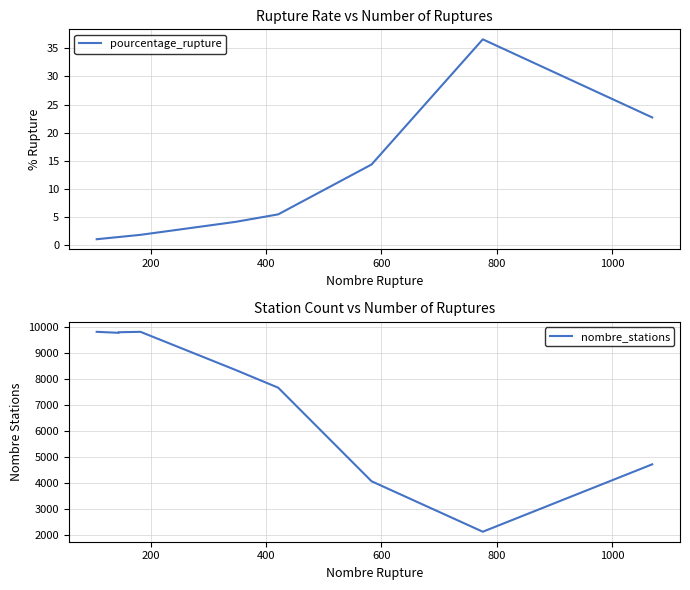

True or false: nombre_stations has more than 2 points higher than both neighbors.

False